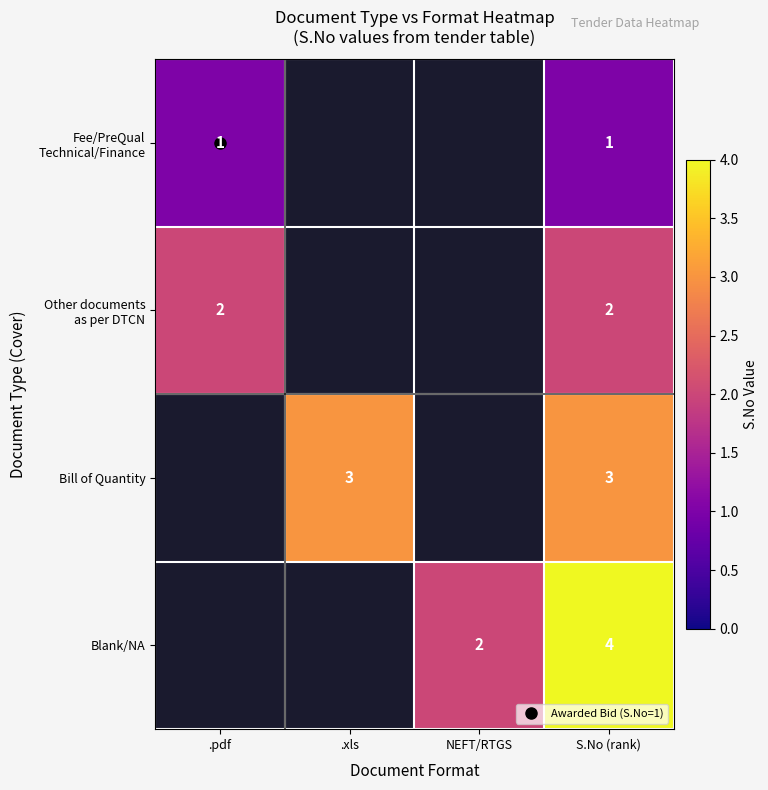

What is the minimum value for Other documents as per DTCN?

2.0